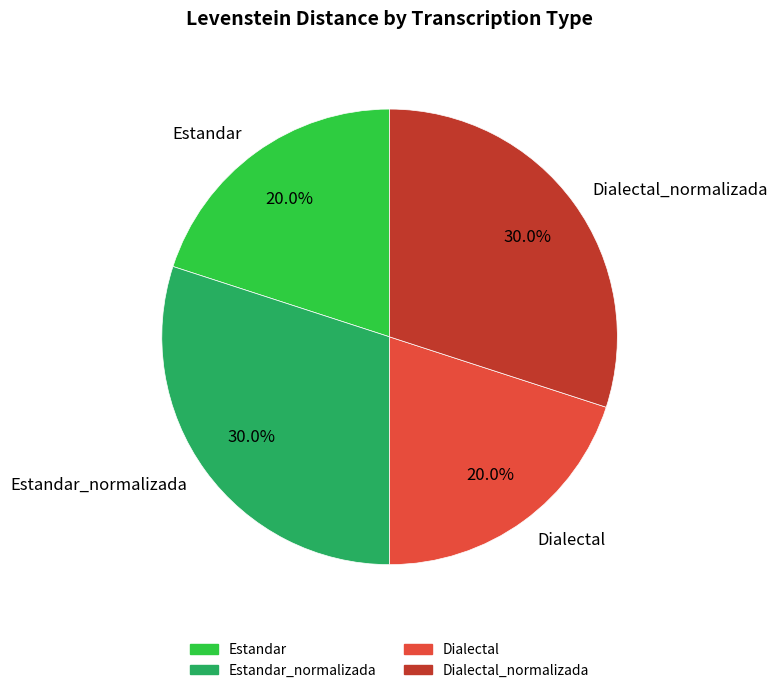

The Estandar_normalizada slice represents 30% of the pie. True or false?

True